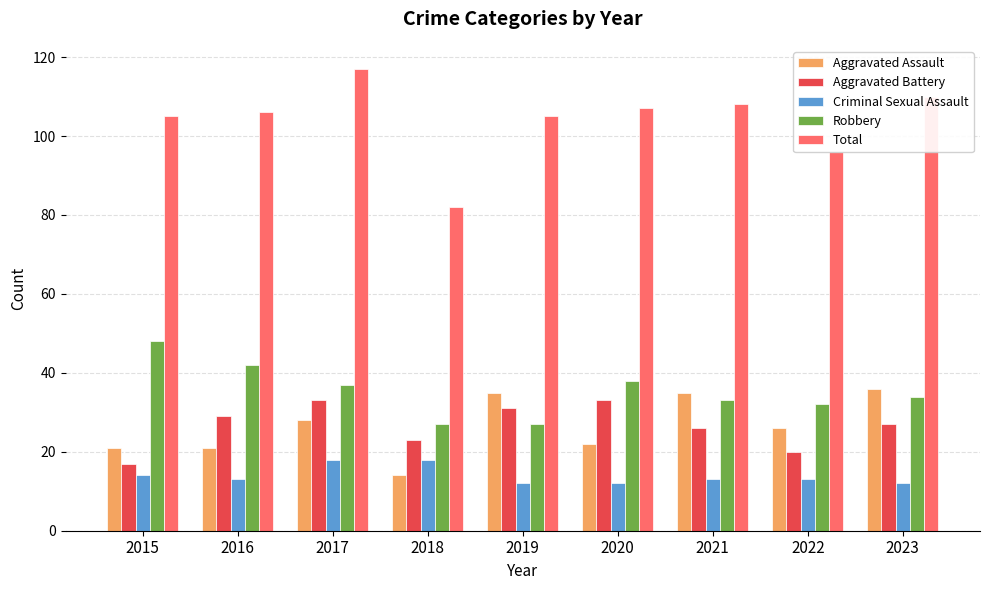

The Aggravated Battery series shows 33 at 2020. True or false?

True